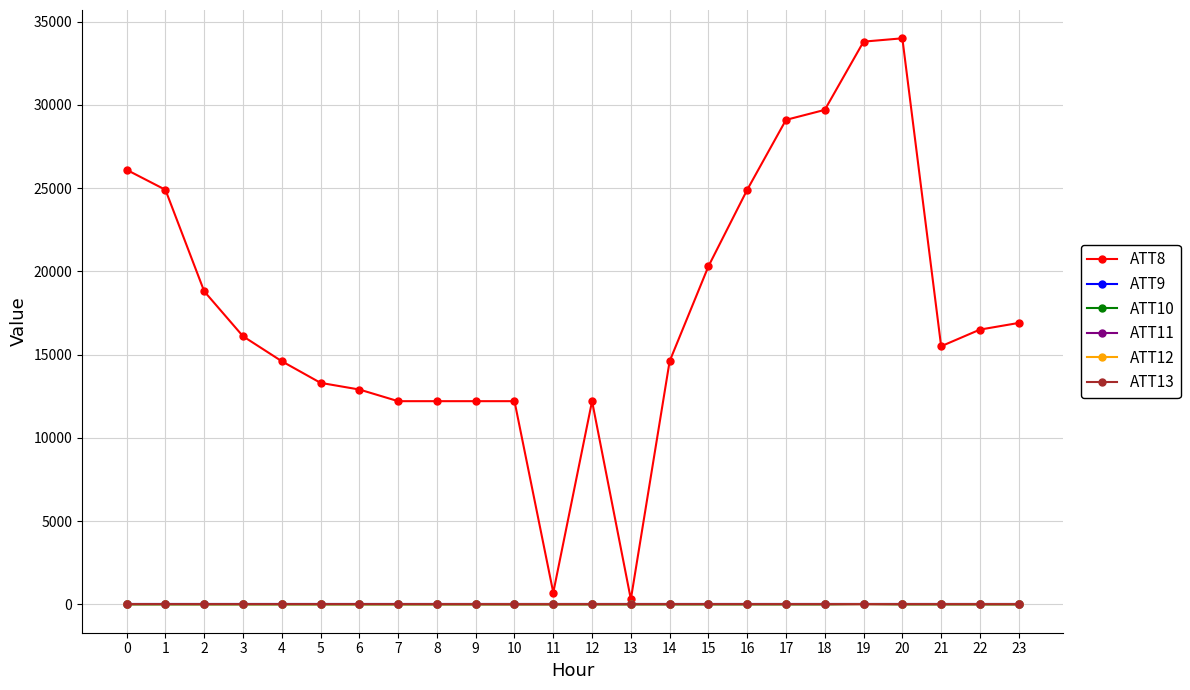

Is this an area chart (filled region under the line)?

No